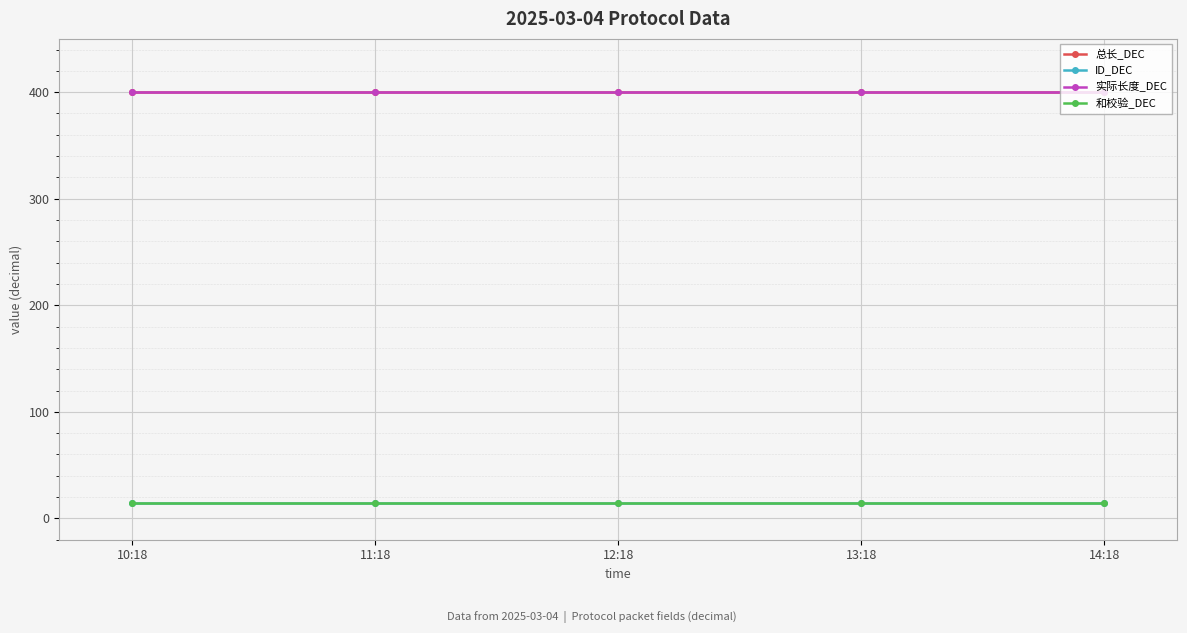

What is the average value of the 实际长度_DEC series?

400